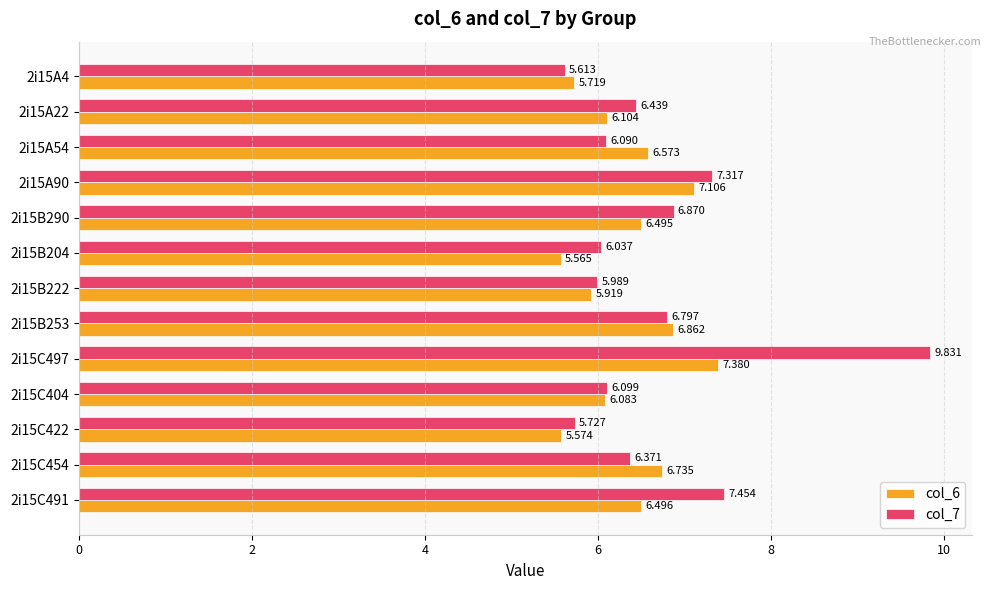

Is the value of col_7 at 2i15A90 greater than the value of col_6 at 2i15A22?

Yes